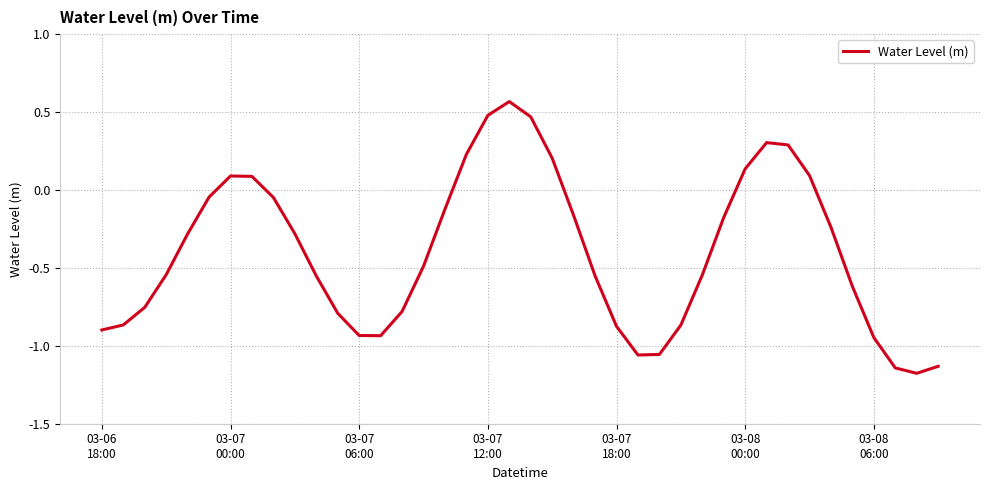

What is the minimum value shown in the chart?

-1.2